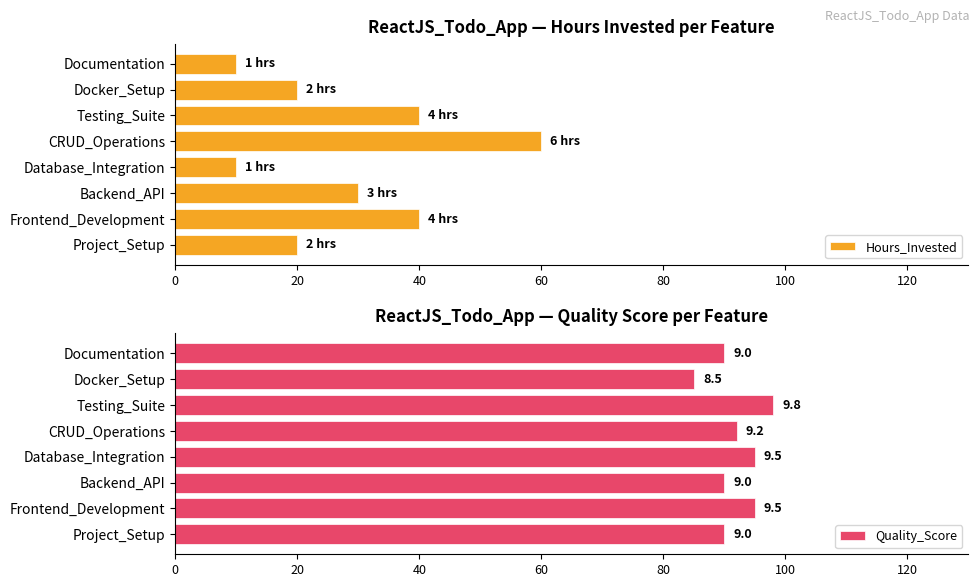

What is the difference between the maximum and minimum values in the Hours_Invested series?

50